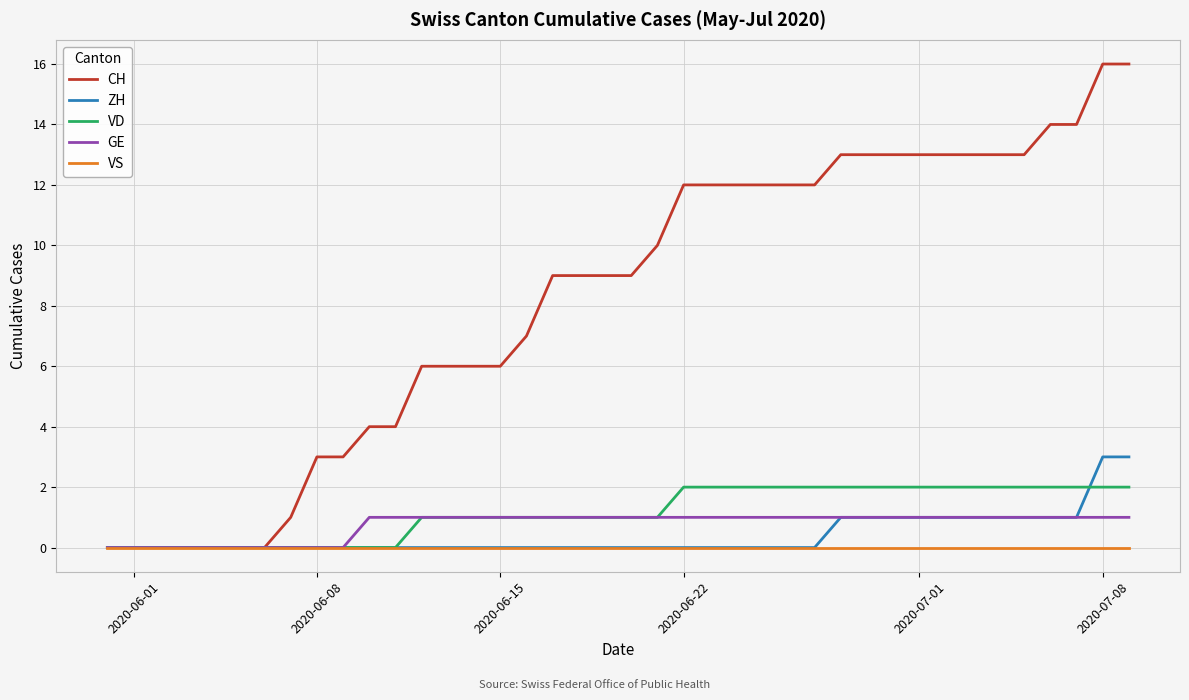

What are all the series names shown in the legend?

CH, ZH, VD, GE, VS